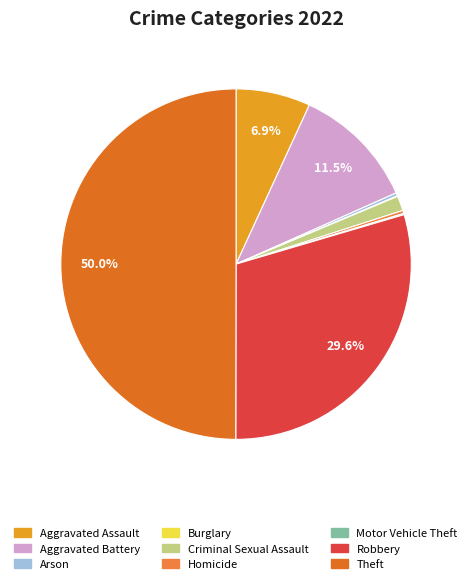

Count the number of slices in the pie.

9